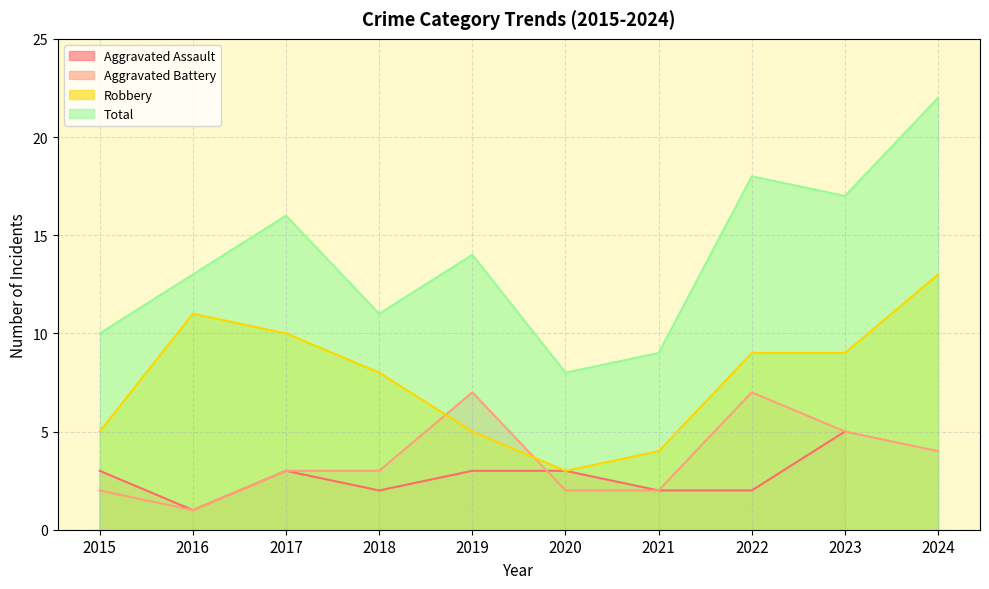

Which series changed the most between 2015 and 2024?

Total